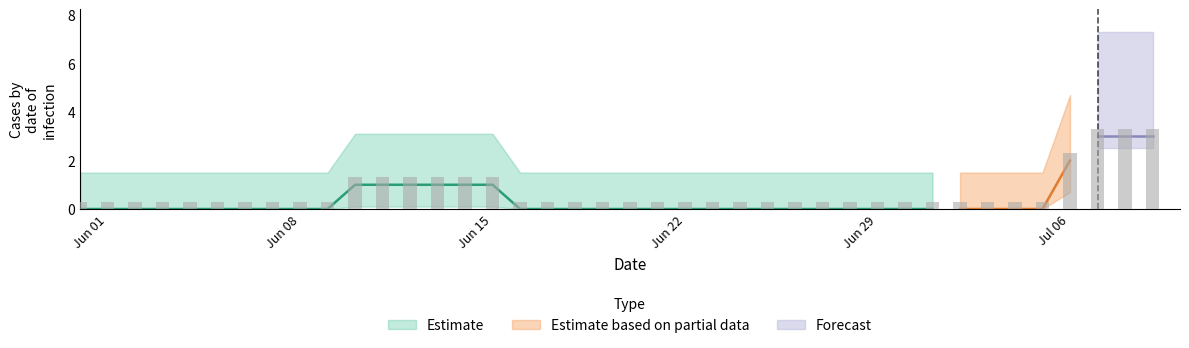

What is the total value across all series at 2020-07-08?

3